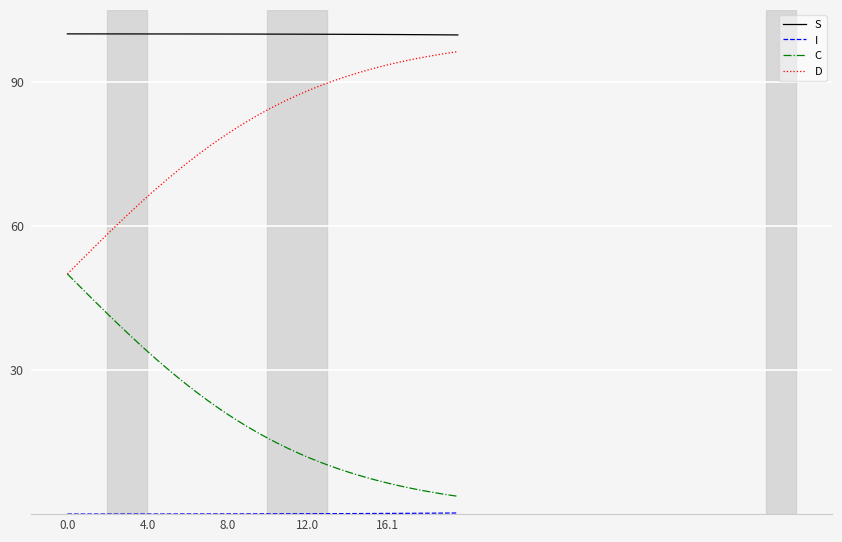

Which series has the largest total across all categories?

S